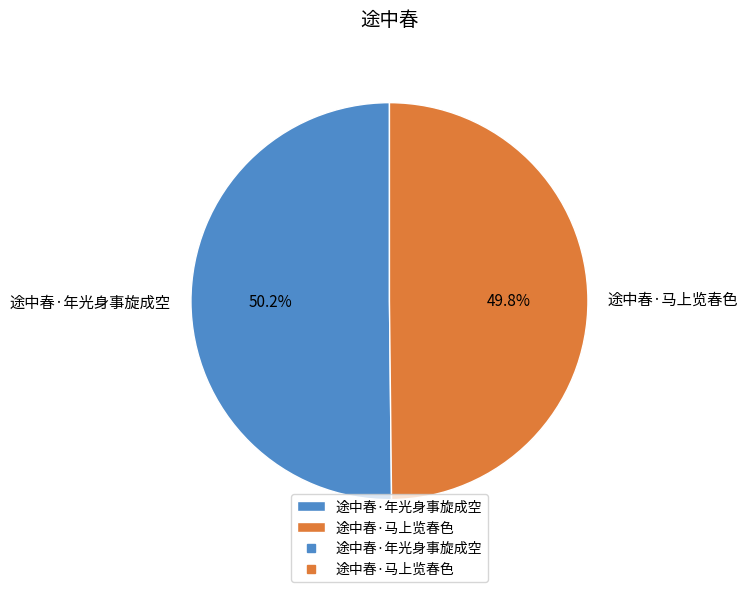

Does any single category account for the majority?

Yes